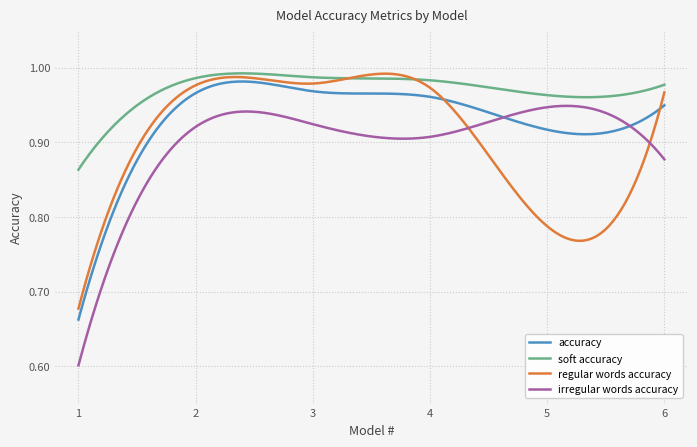

Which series has the widest spread of values?

irregular words accuracy